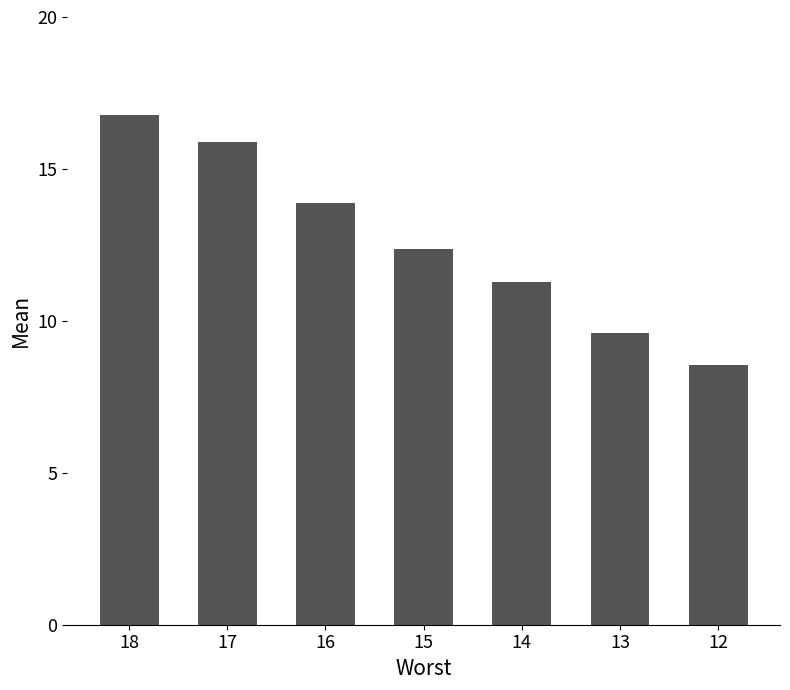

Between 17 and 13, which is larger?

17